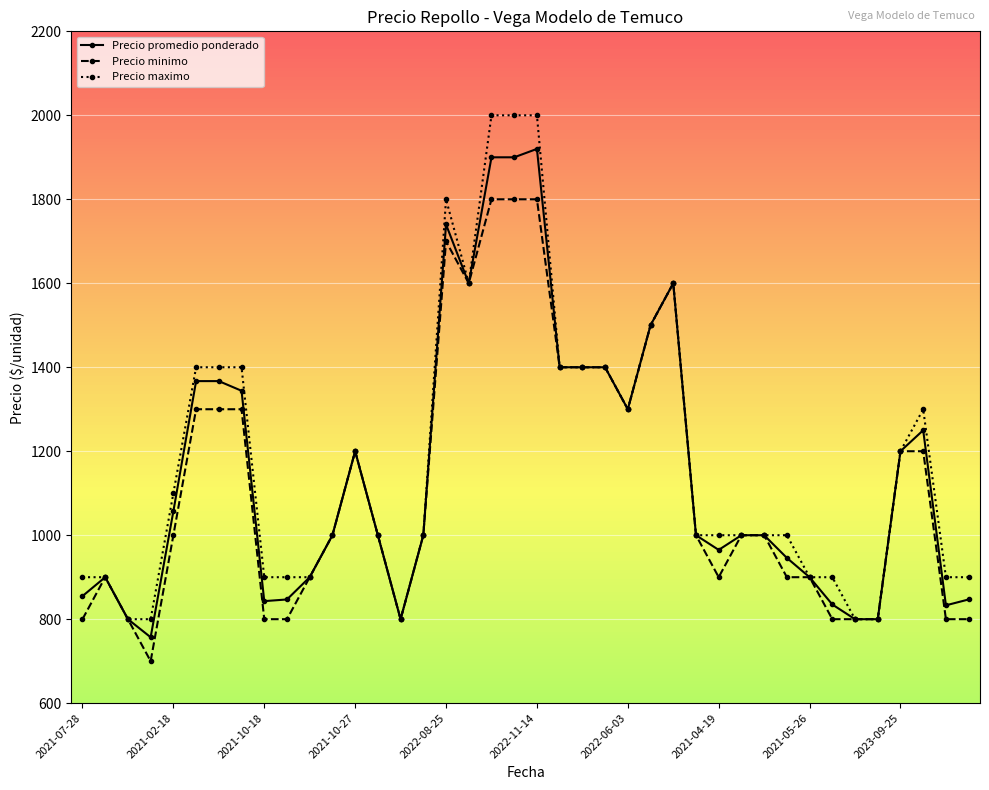

Which series has the largest total across all categories?

Precio maximo